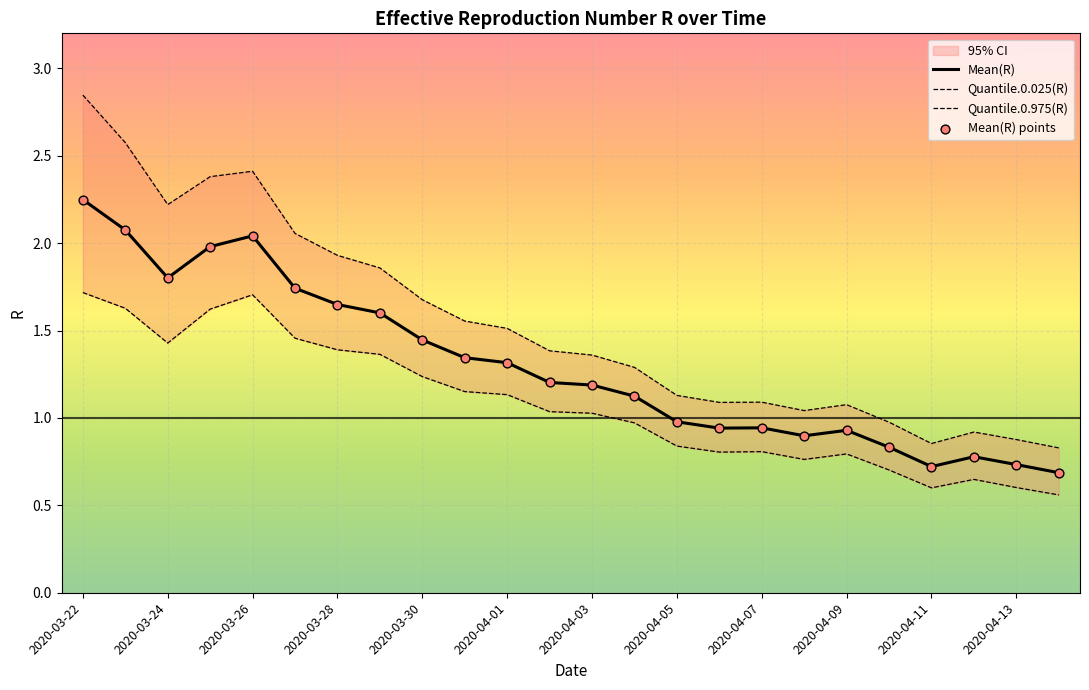

Which series reaches the maximum Y coordinate?

Quantile.0.975(R)